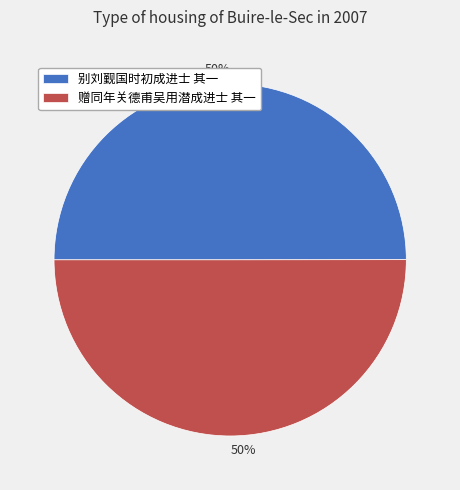

What is the smallest slice in the pie chart?

别刘觐国时初成进士 其一